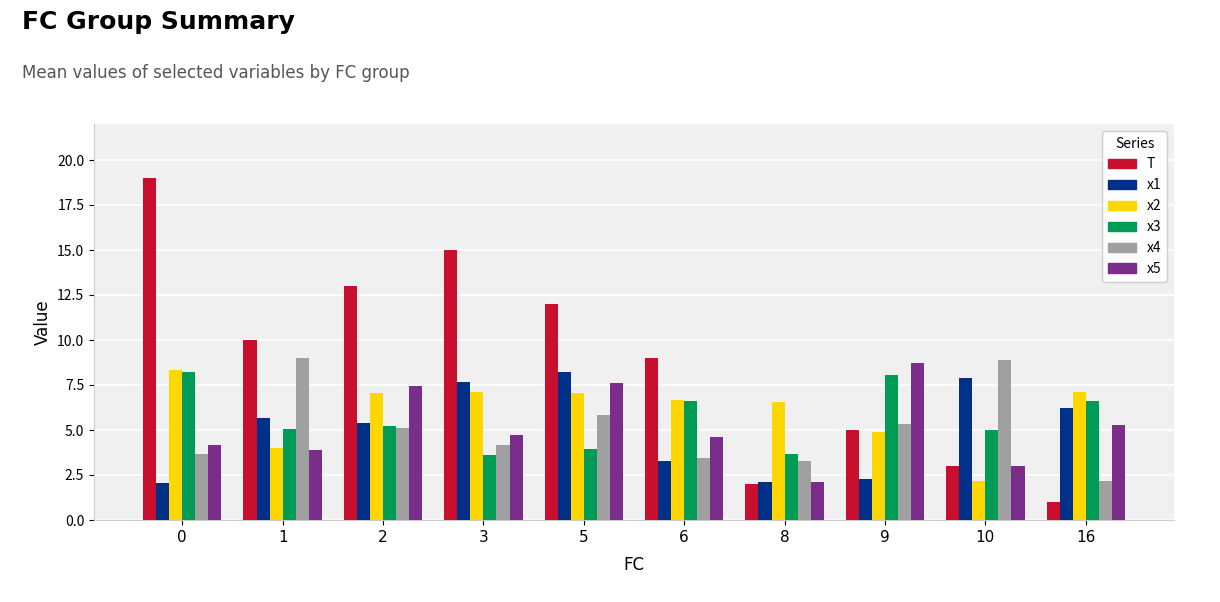

What are all the series names shown in the legend?

T, x1, x2, x3, x4, x5